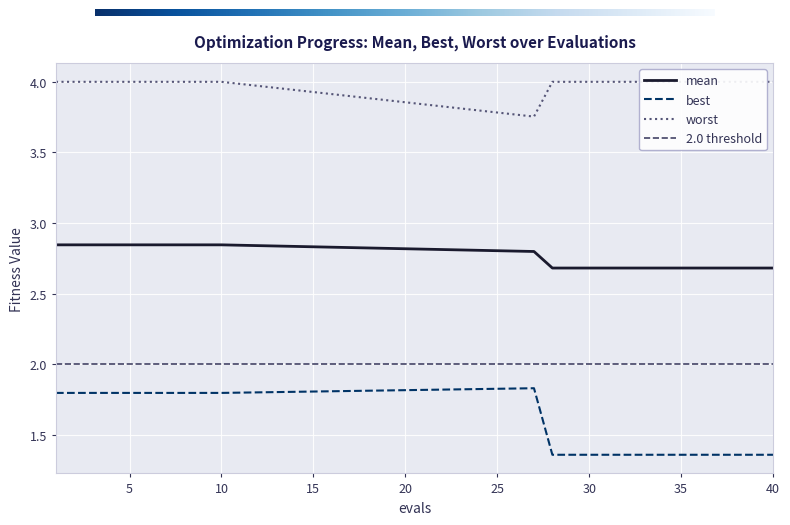

Reading right to left, list all the values displayed in this chart.

mean: 40=2.7	35=2.7	34=2.7	33=2.7	32=2.7	31=2.7	30=2.7	29=2.7	28=2.7	27=2.8	10=2.8	9=2.8	8=2.8	7=2.8	6=2.8	5=2.8	4=2.8	3=2.8	2=2.8	1=2.8
best: 40=1.4	35=1.4	34=1.4	33=1.4	32=1.4	31=1.4	30=1.4	29=1.4	28=1.4	27=1.8	10=1.8	9=1.8	8=1.8	7=1.8	6=1.8	5=1.8	4=1.8	3=1.8	2=1.8	1=1.8
worst: 40=4.0	35=4.0	34=4.0	33=4.0	32=4.0	31=4.0	30=4.0	29=4.0	28=4.0	27=3.8	10=4.0	9=4.0	8=4.0	7=4.0	6=4.0	5=4.0	4=4.0	3=4.0	2=4.0	1=4.0